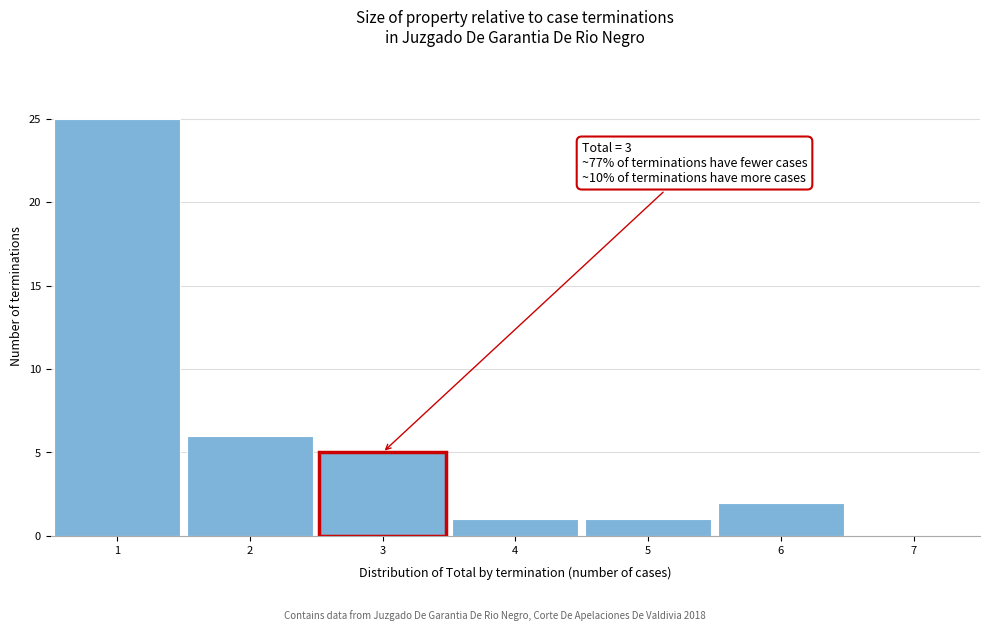

Over which range of the x-axis is the bar tallest?

0.5 to 1.5